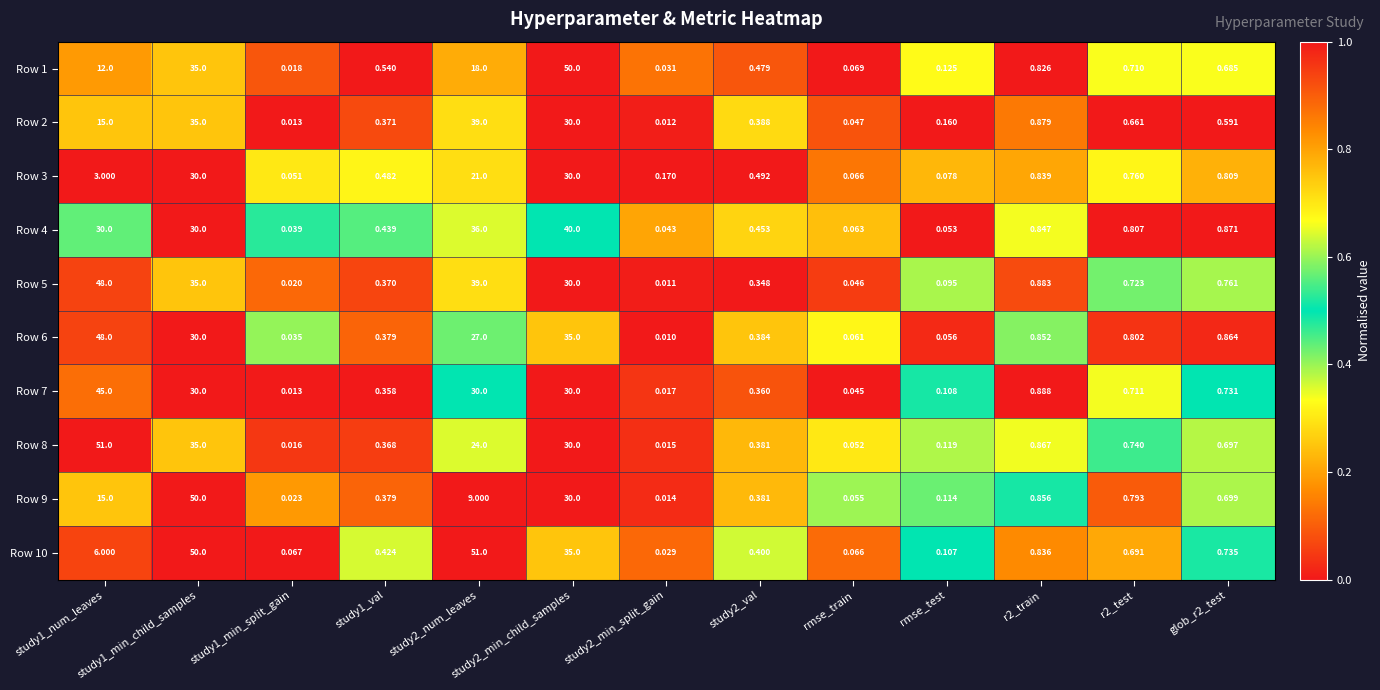

How many series are shown in this chart?

10